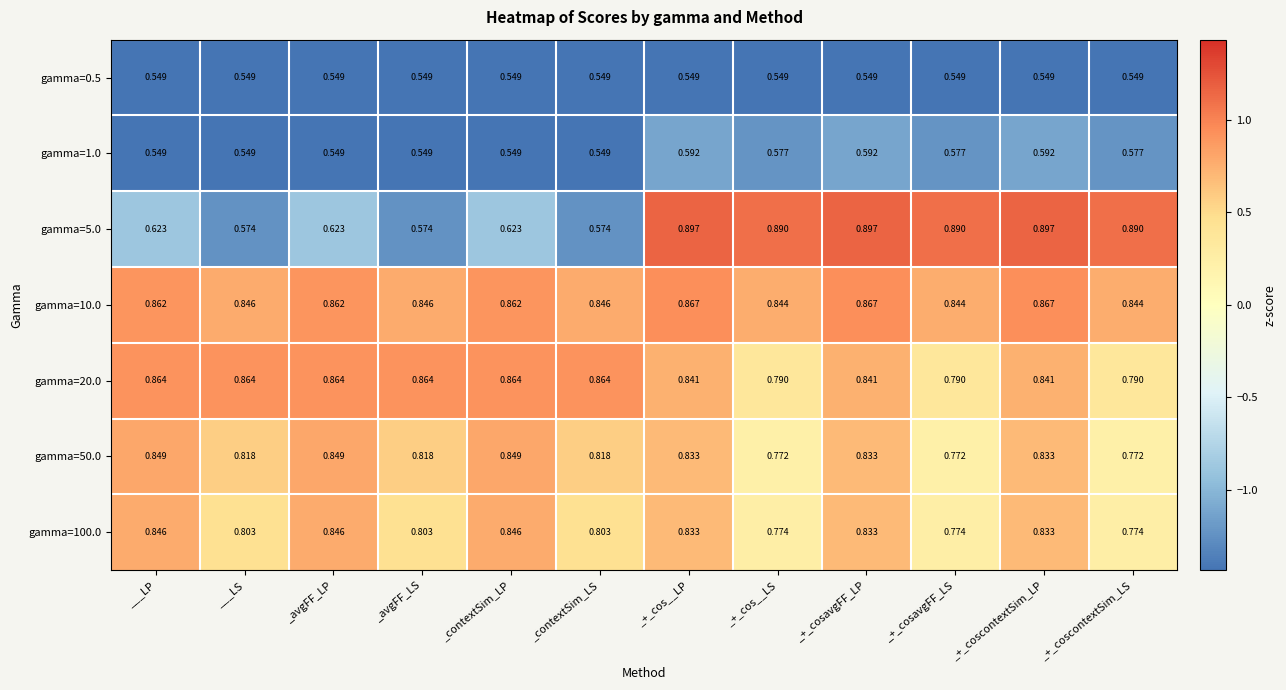

Which series has the largest total across all categories?

gamma=10.0